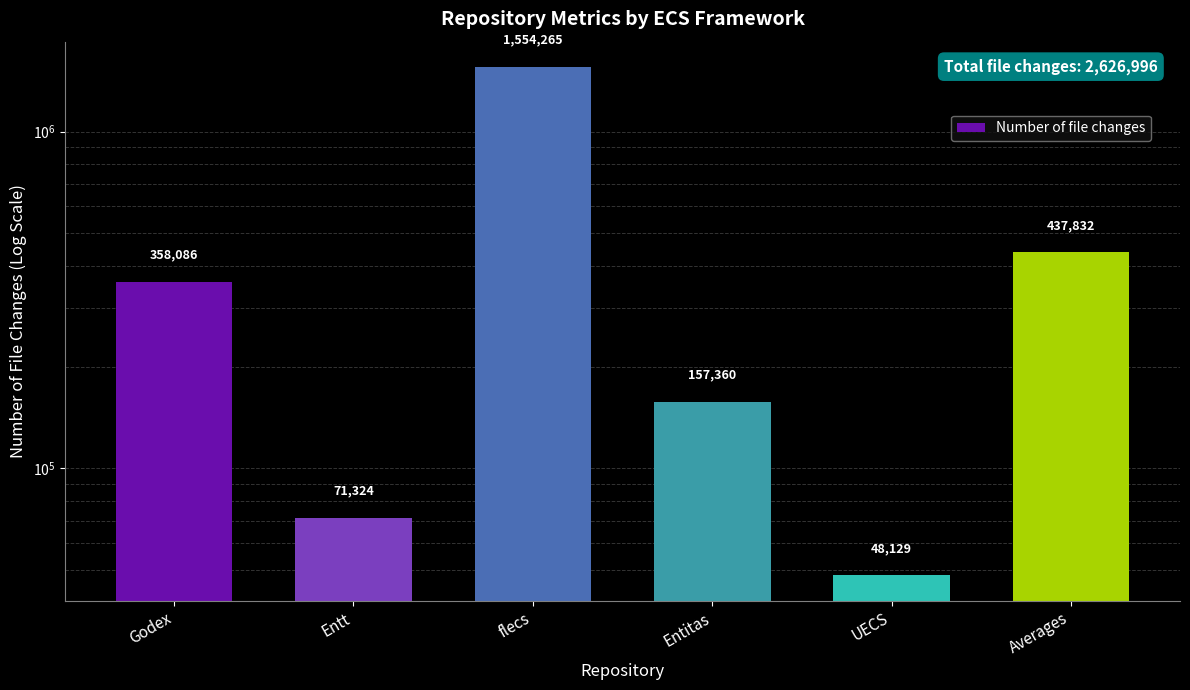

Between Entitas and Averages, which is larger?

Averages